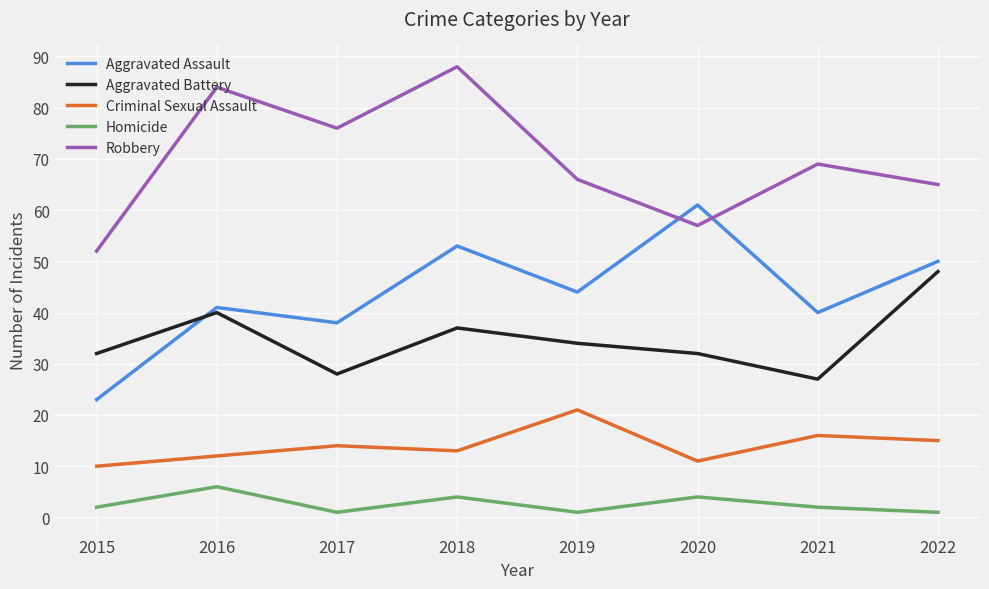

Read the Robbery value at 2016, to the nearest 5.

85